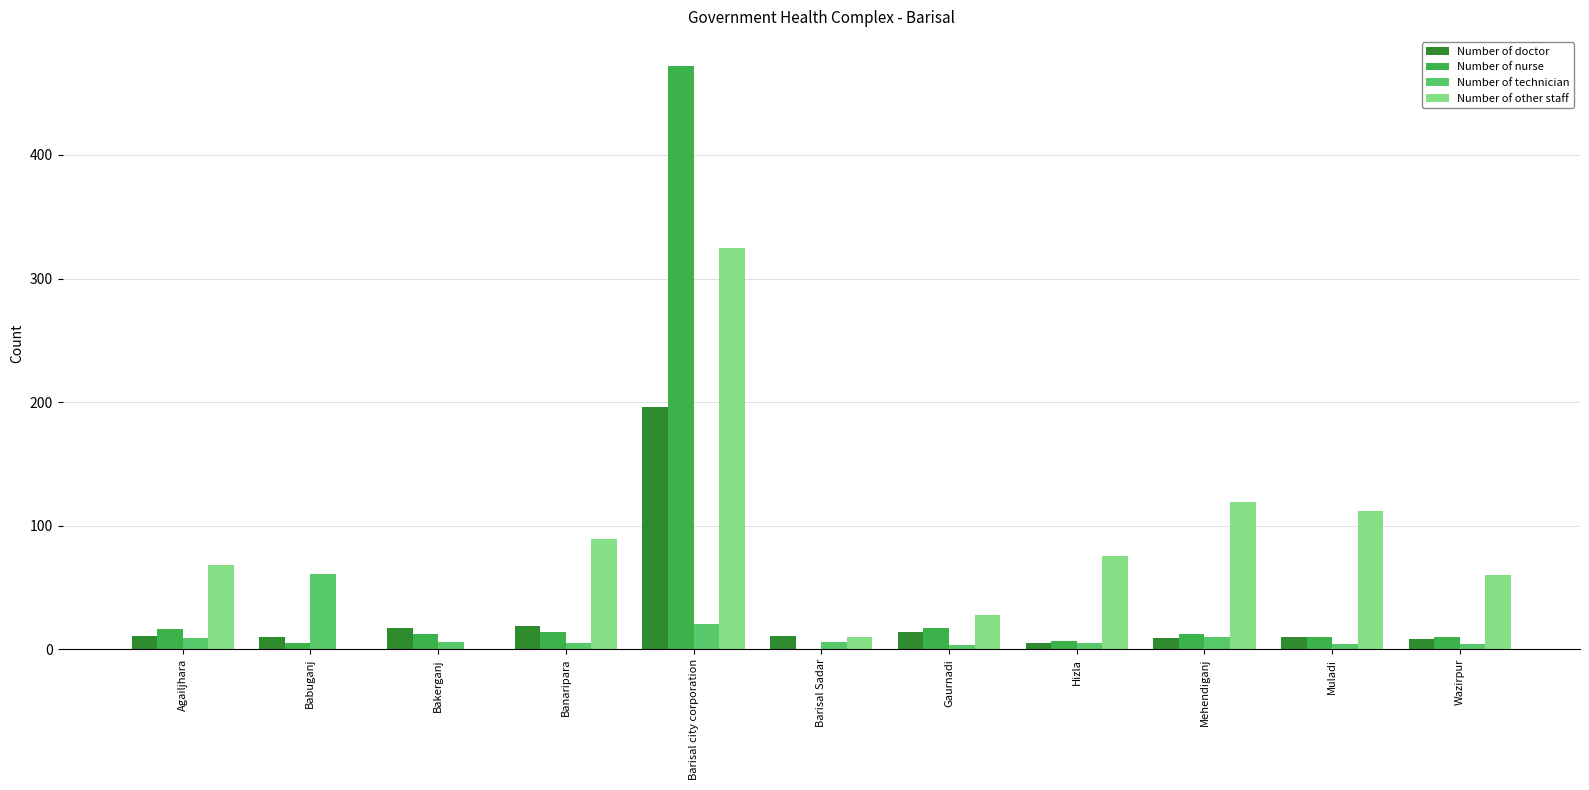

Is the value of Number of other staff at Agailjhara greater than the value of Number of doctor at Babuganj?

Yes